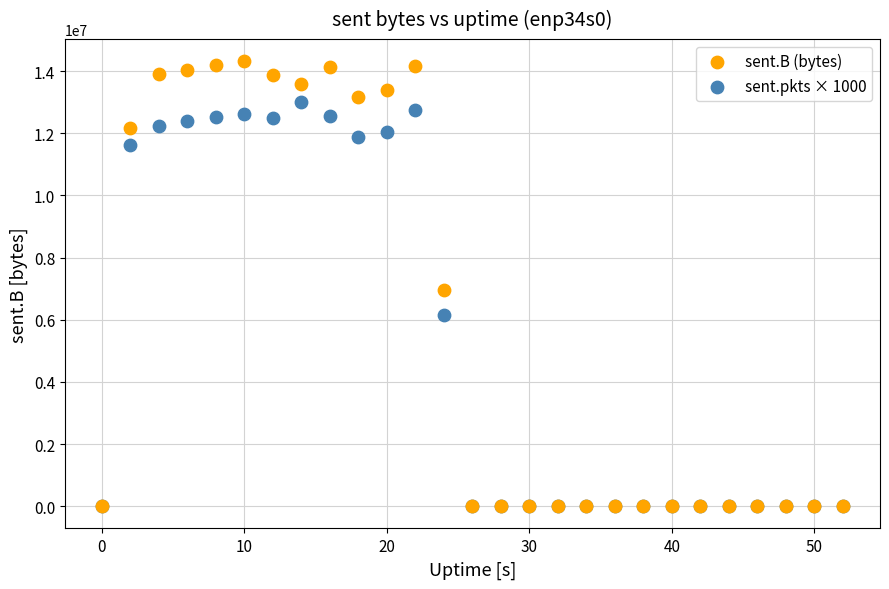

Which series has the widest spread of Y values?

sent.B (bytes)